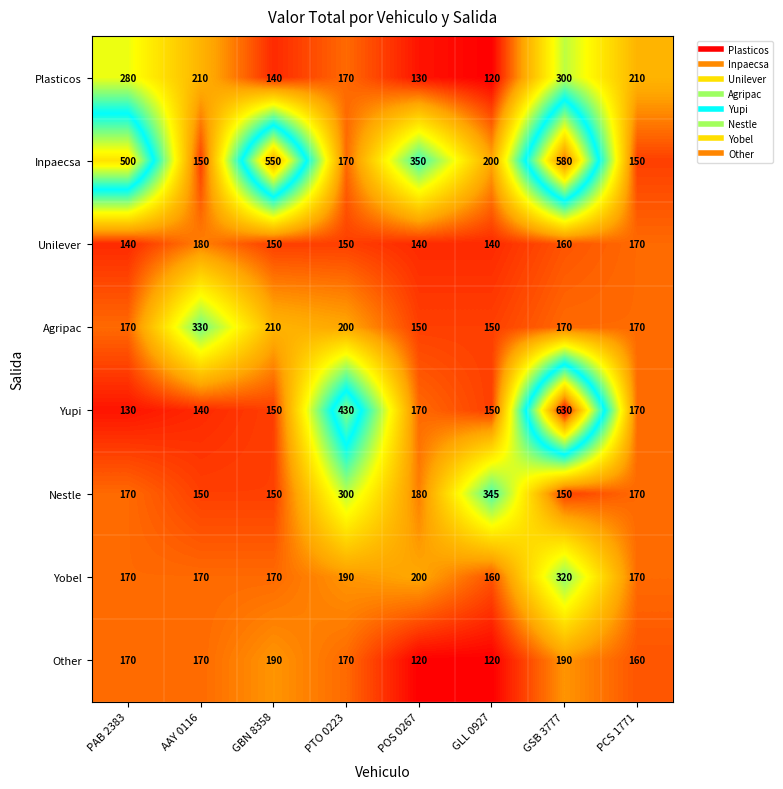

What is the difference between the maximum and minimum values in the Nestle series?

195